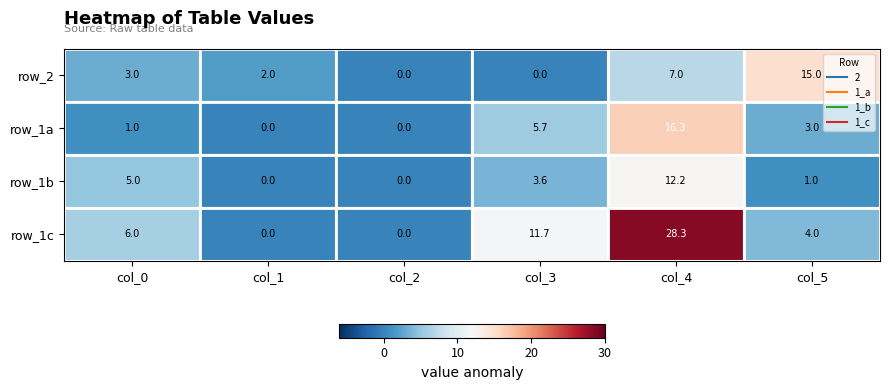

What is the difference between the highest and lowest values at col_4?

21.3